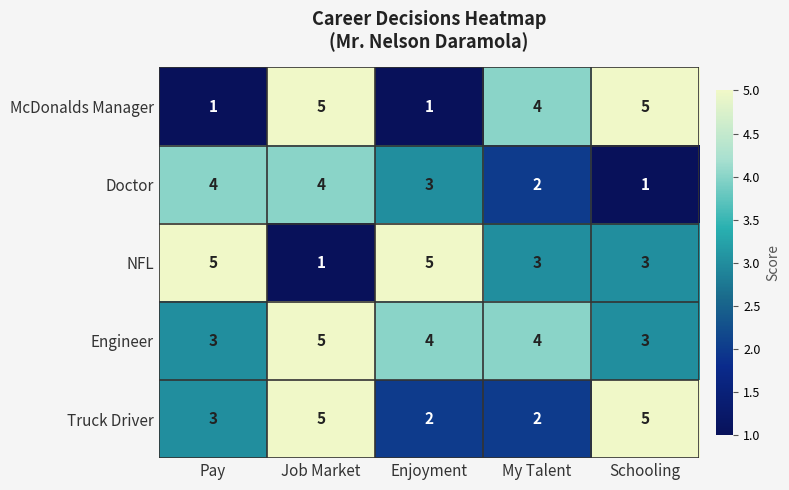

Which series has the largest total across all categories?

Engineer